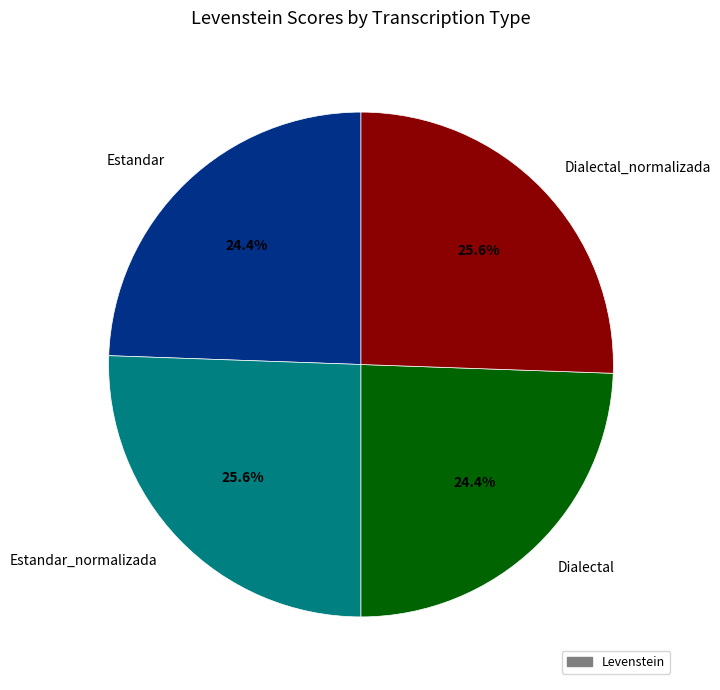

Which has a higher value, Dialectal_normalizada or Estandar?

Dialectal_normalizada